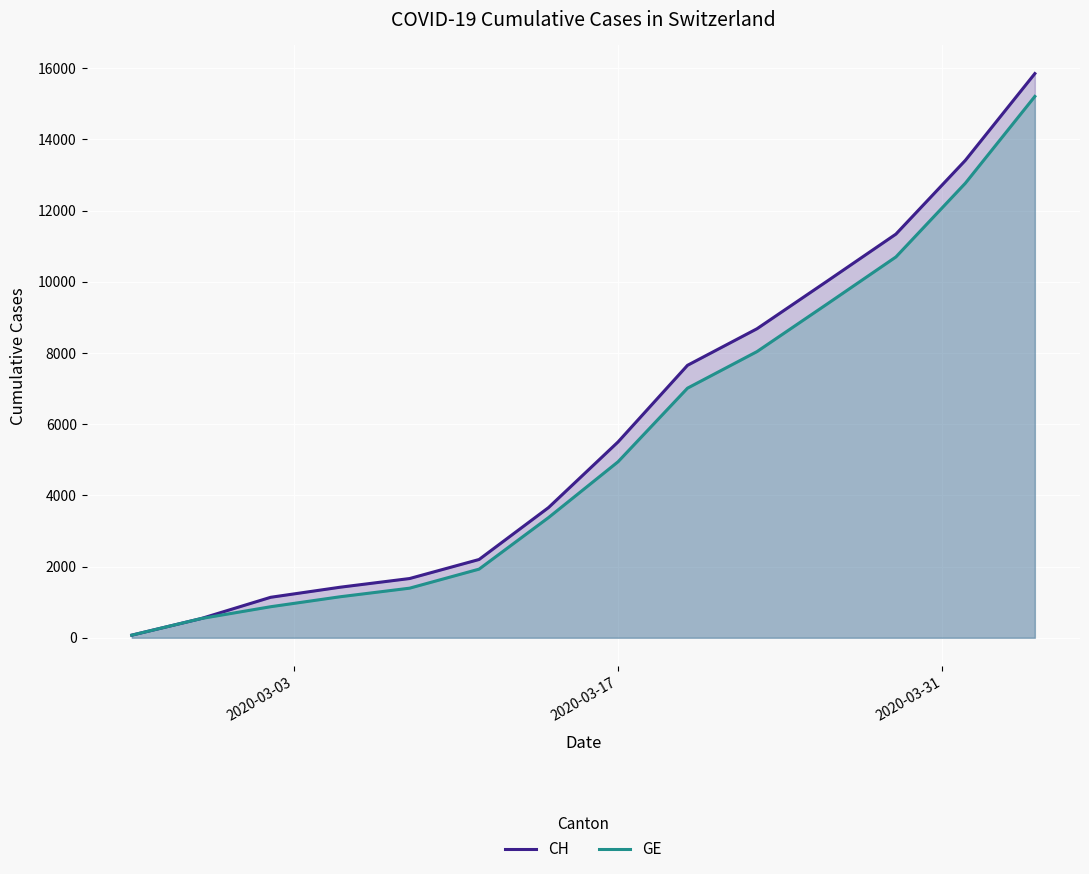

True or false: CH and GE cross at least once.

False